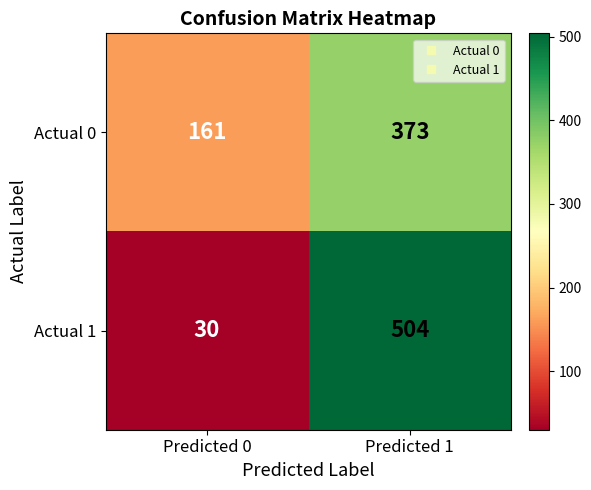

What is the total value across all series at Predicted 1?

877